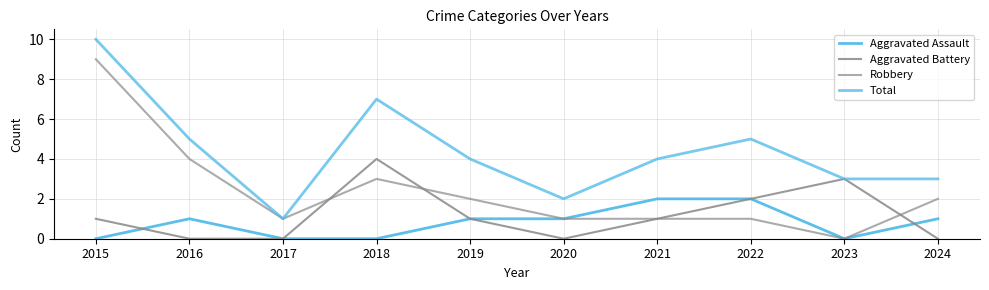

Does the chart display data point markers on the line(s)?

No